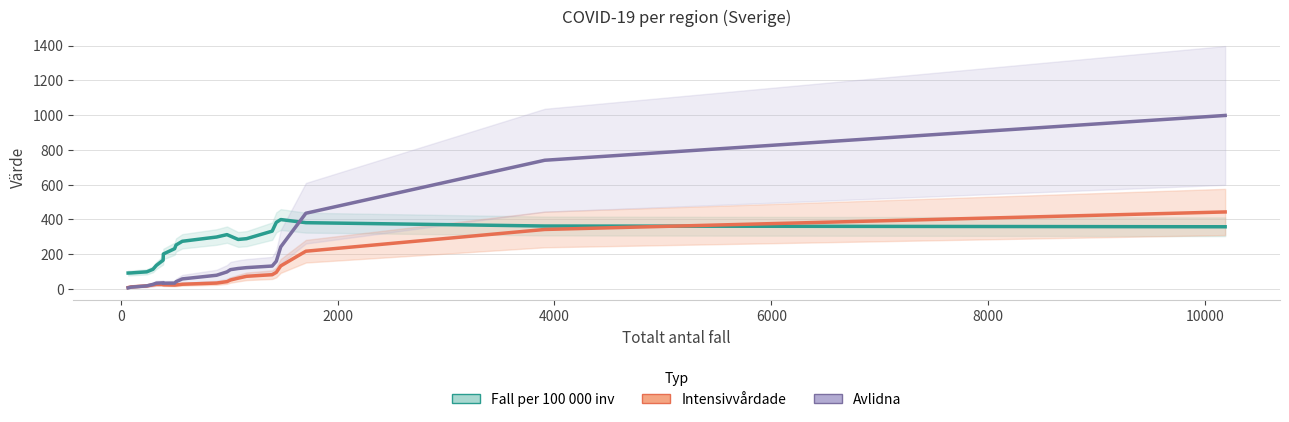

Is it true that Avlidna equals 75.9 at 13?

False